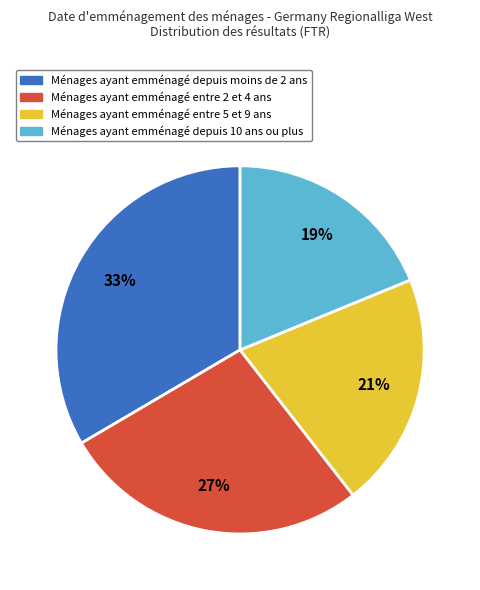

Is there a majority slice in this chart?

No